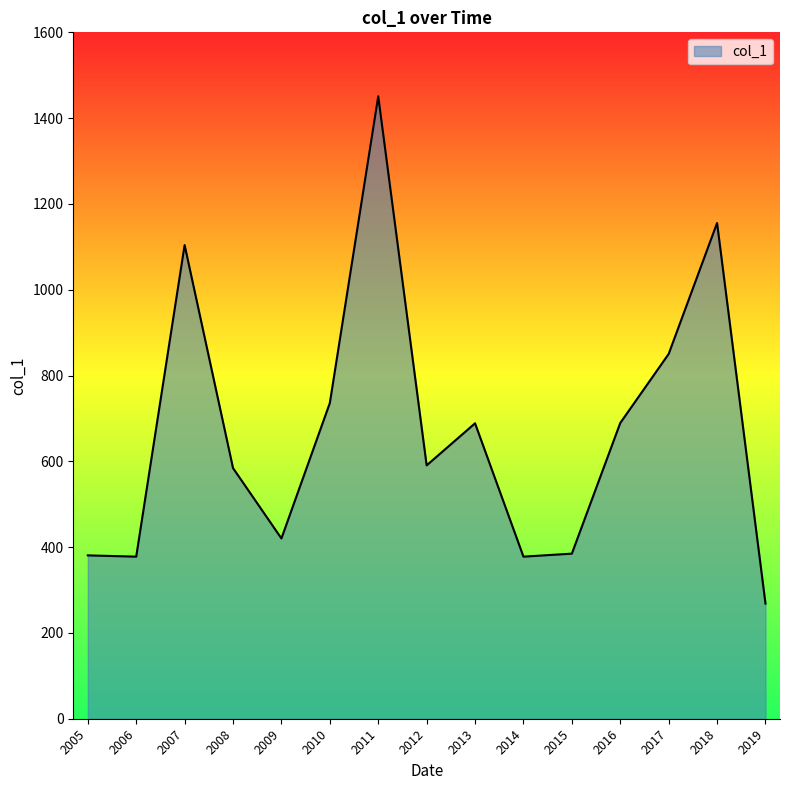

How many lines are shown in the chart?

1